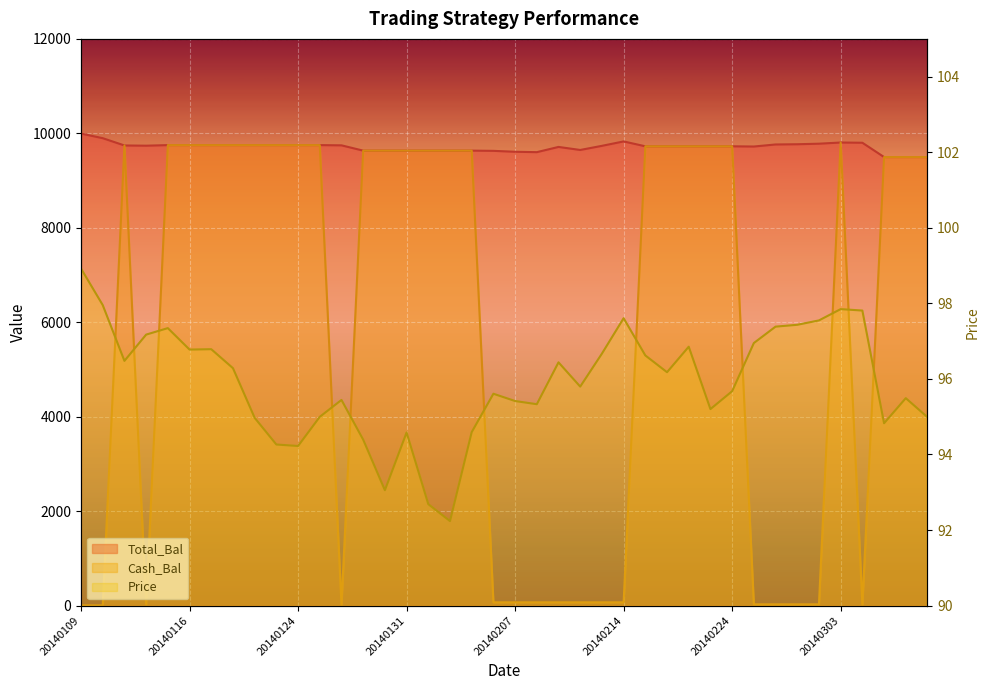

At which category does Total_Bal reach its first local valley?

20140114